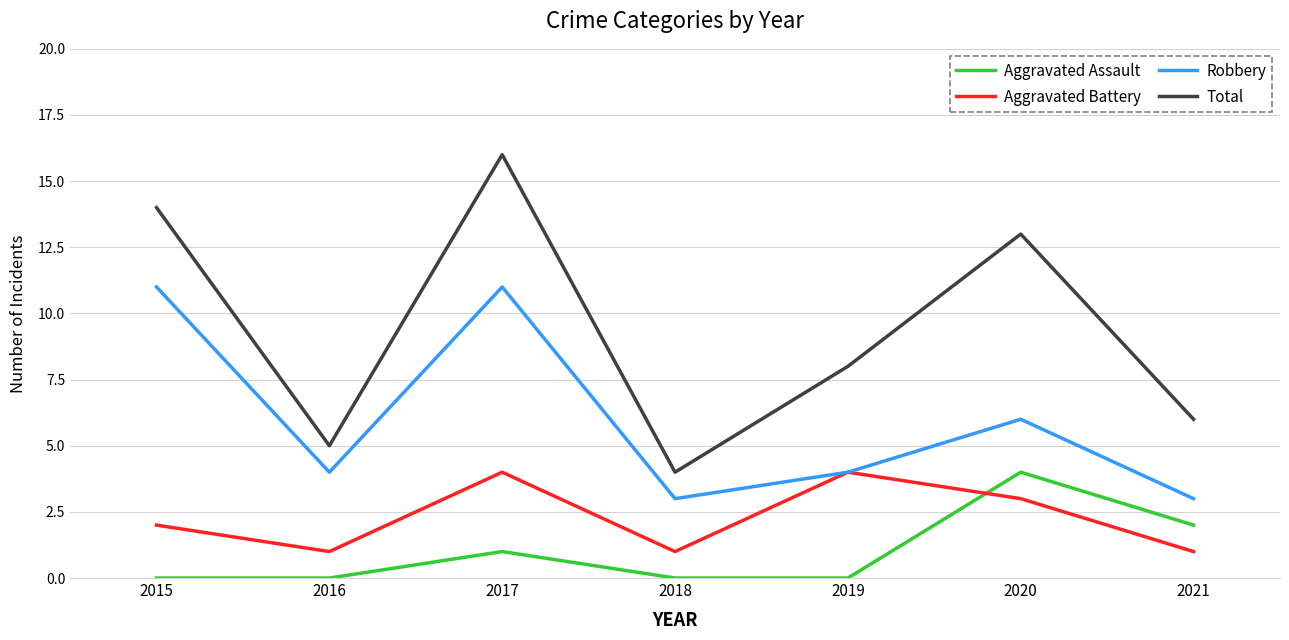

At which label does Total reach its peak?

2017